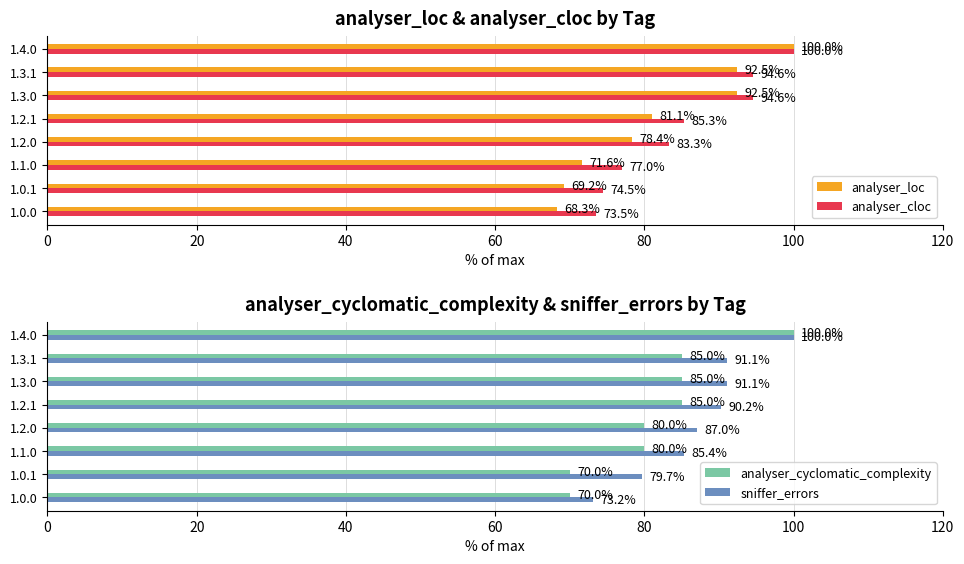

Is the value of analyser_cloc at 1.2.1 greater than the value of analyser_loc at 1.0.0?

Yes